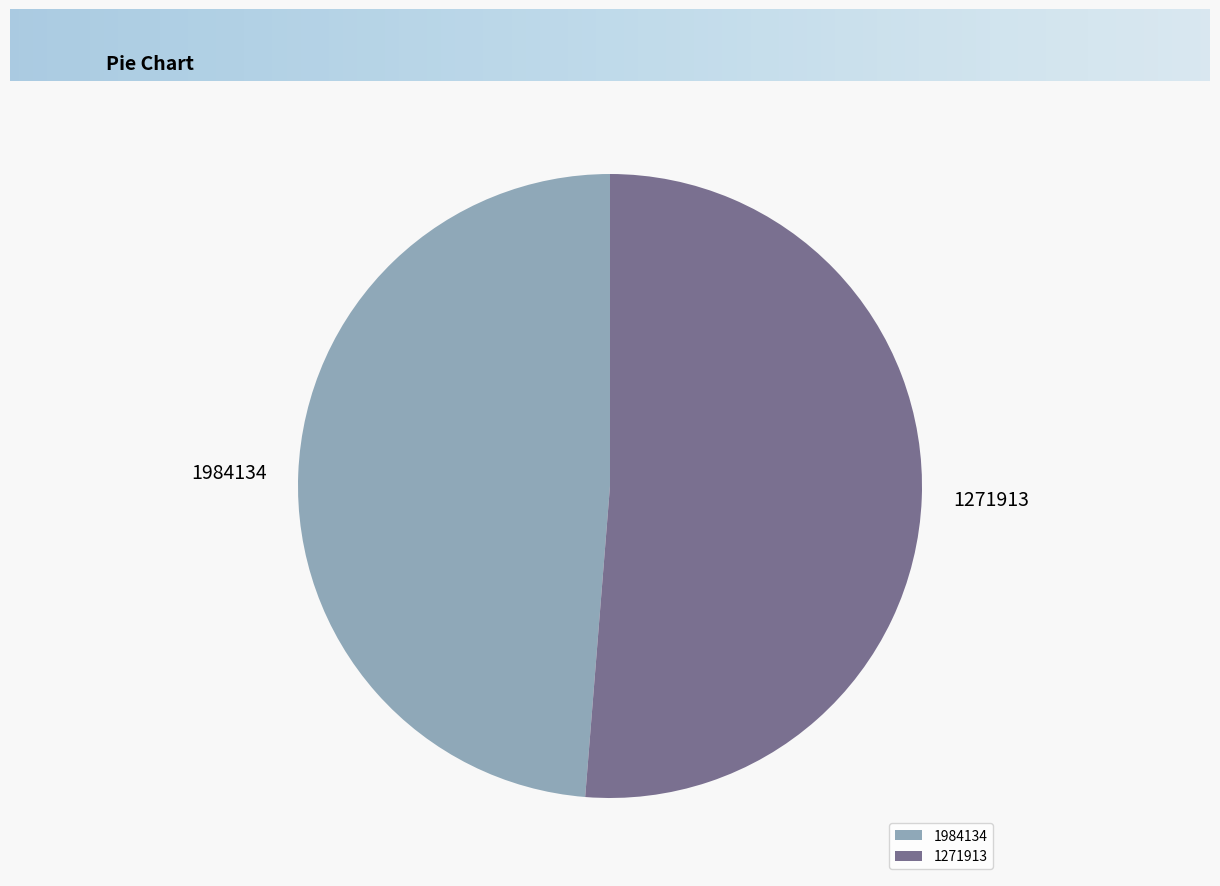

Approximately how many times larger is the value at 1271913 compared to 1984134?

1.1